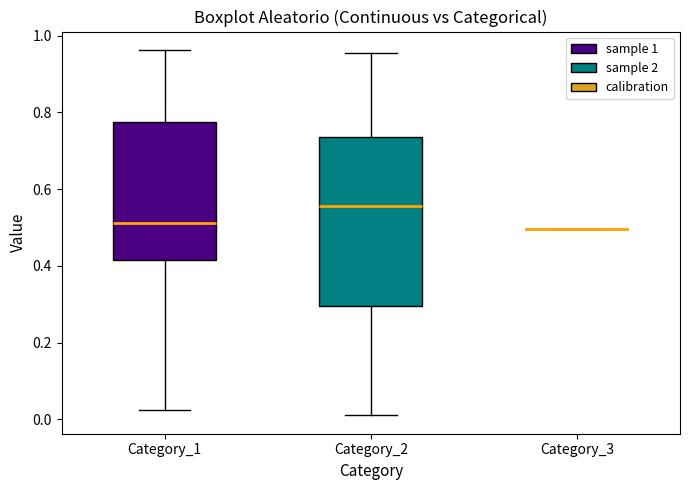

Reading left to right, transcribe this box plot: for each box, give where its median line is, the range the box spans, and where its two whiskers end, as read against the y-axis. The values are not printed on the chart, so give them approximately, as read against the axis.

Category_1: median 0.52, box 0.42 to 0.78, whiskers 0.02 to 0.96
Category_2: median 0.56, box 0.30 to 0.74, whiskers 0.02 to 0.96
Category_3: box collapsed to a line at 0.50, whiskers 0.50 to 0.50